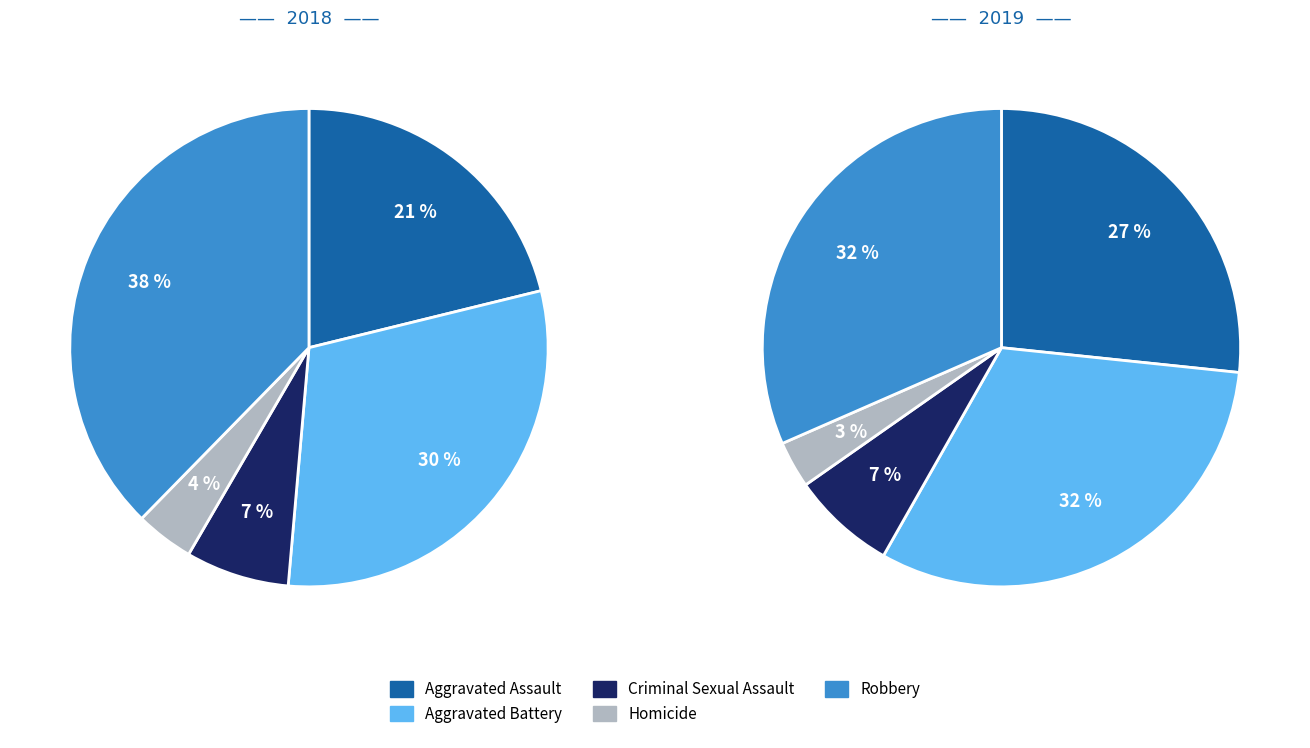

What percentage is the 2 slice, to the nearest percent?

7%